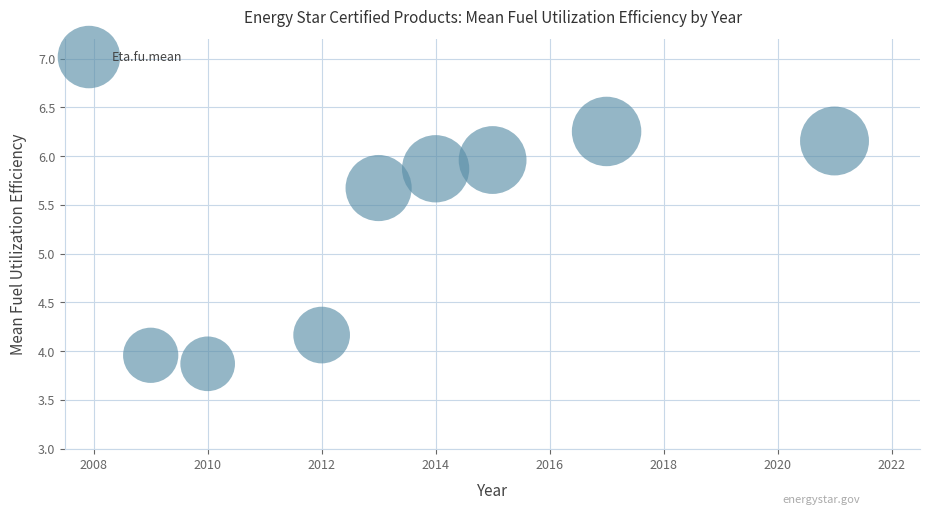

What Y value in the scatter plot is closest to 5?

5.7